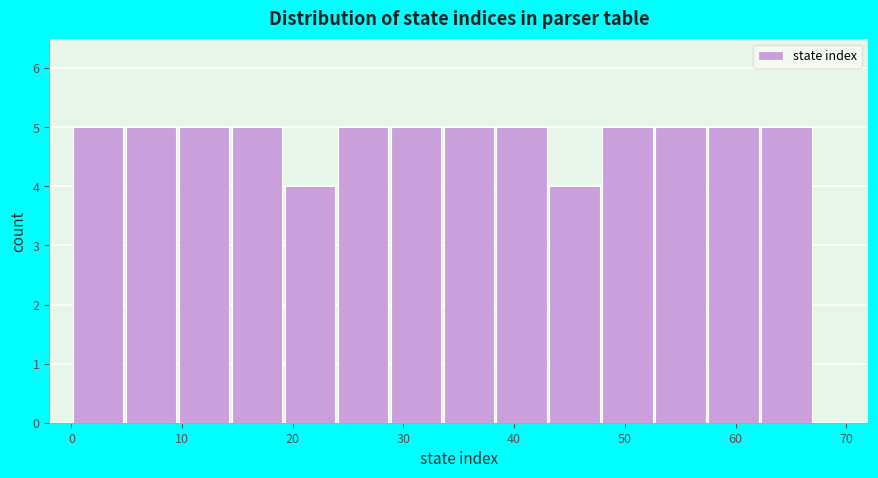

Reading left to right, transcribe this chart: for each bar, give the range it covers on the x-axis and its height. Neither the bar edges nor the heights are printed on the chart, so give them approximately, as read against the axes.

0 to 5: 5
5 to 10: 5
10 to 14: 5
14 to 19: 5
19 to 24: 4
24 to 29: 5
29 to 34: 5
34 to 38: 5
38 to 43: 5
43 to 48: 4
48 to 53: 5
53 to 57: 5
57 to 62: 5
62 to 67: 5